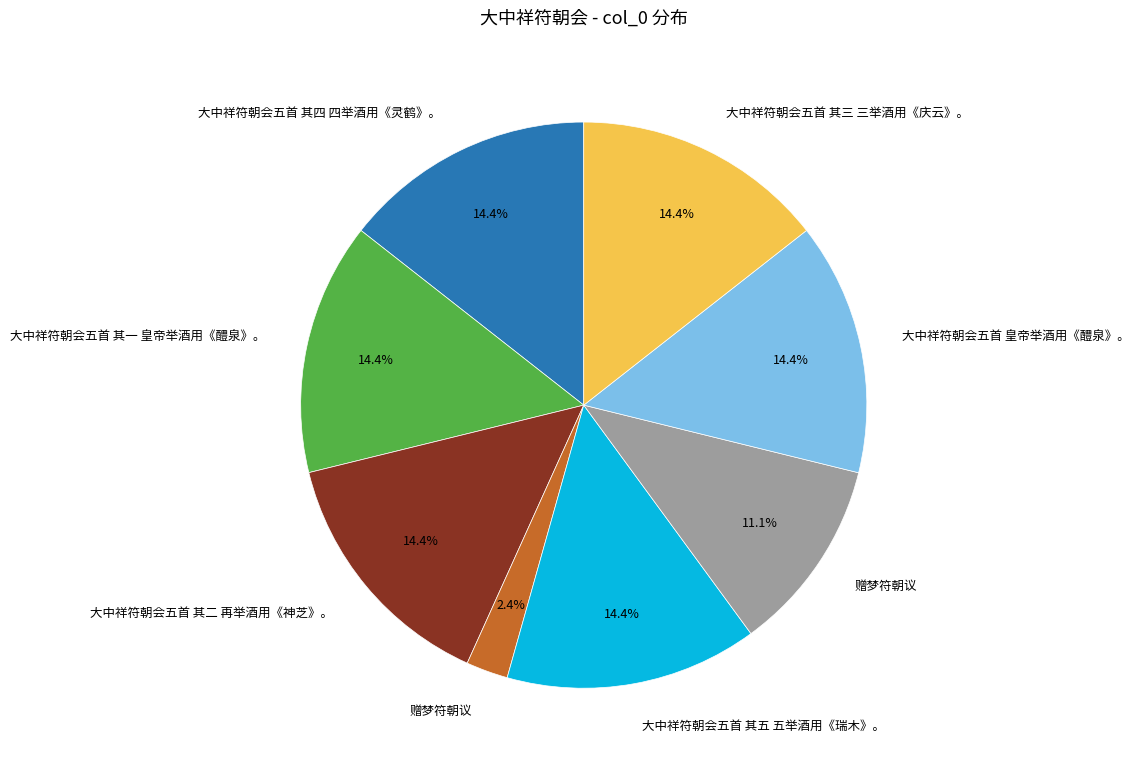

To the nearest percent, what is the difference between the largest and smallest slice percentages?

12%